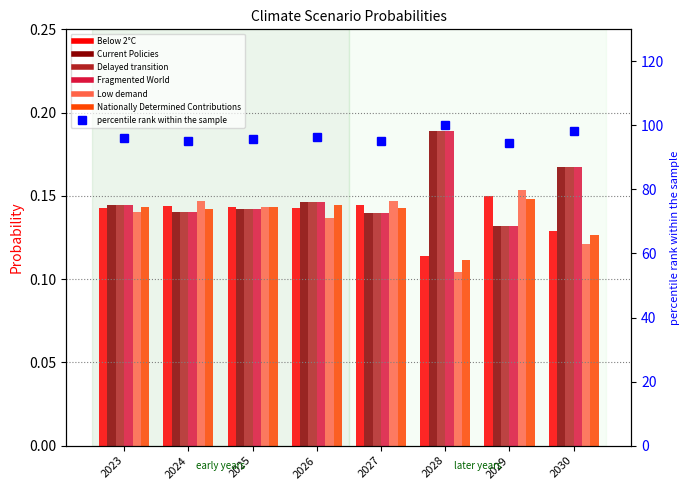

Which series changed the most between 2026 and 2029?

Low demand